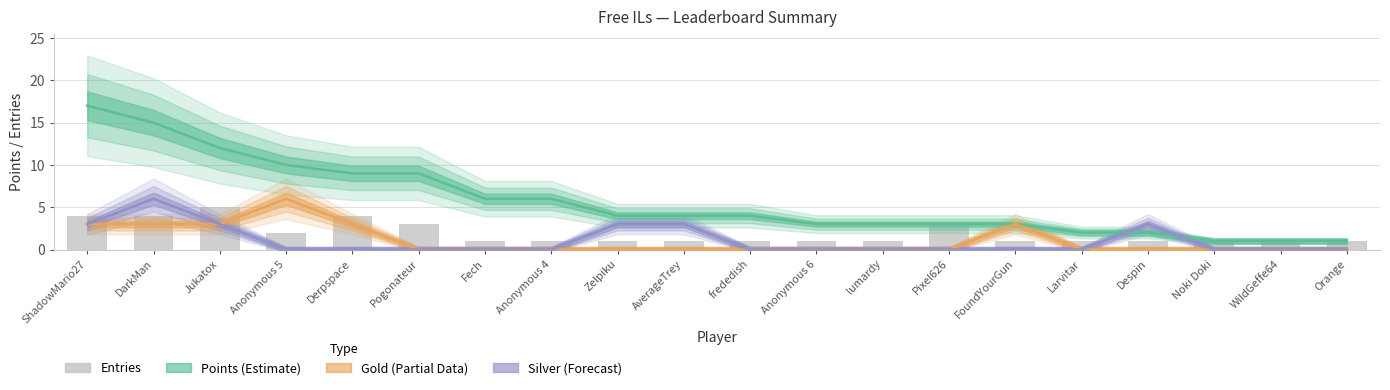

How many Entries values are between 1 and 3?

16